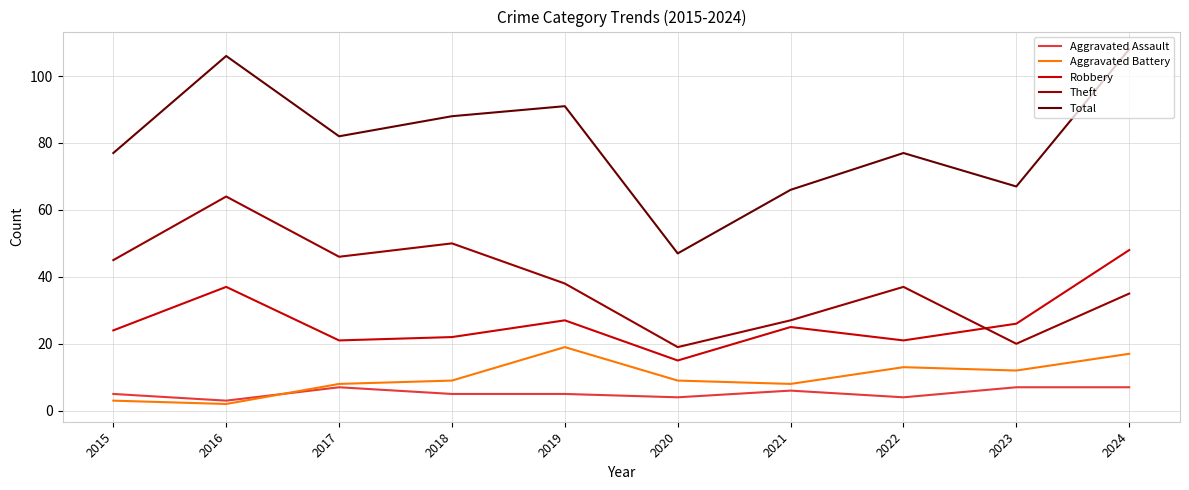

The Robbery series shows 25 at 2021. True or false?

True